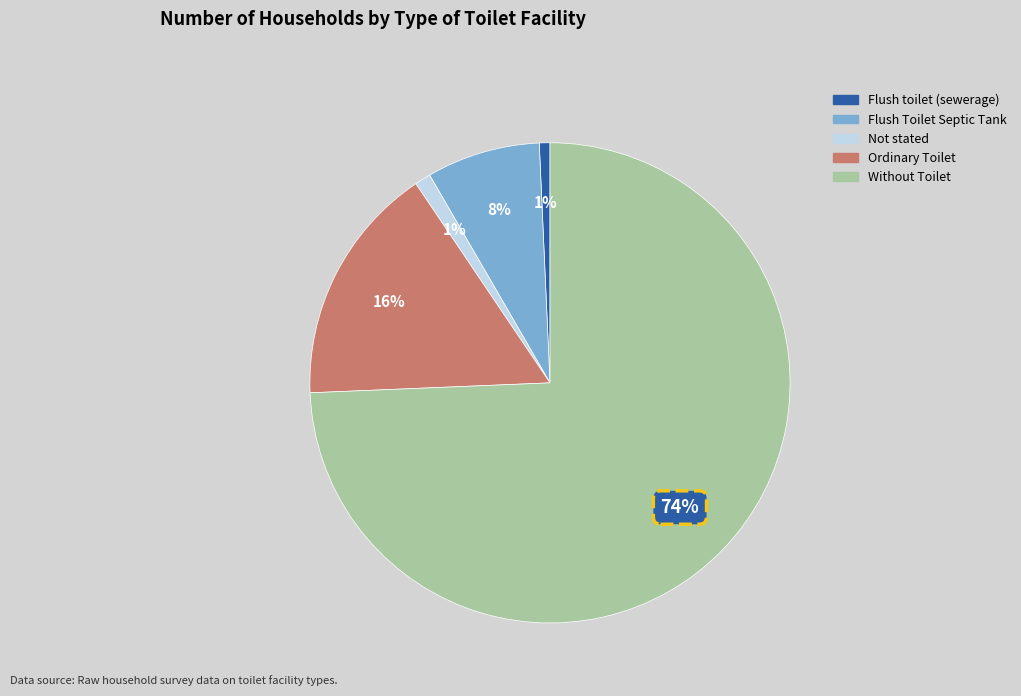

What percentage is the Ordinary Toilet slice, to the nearest percent?

16%